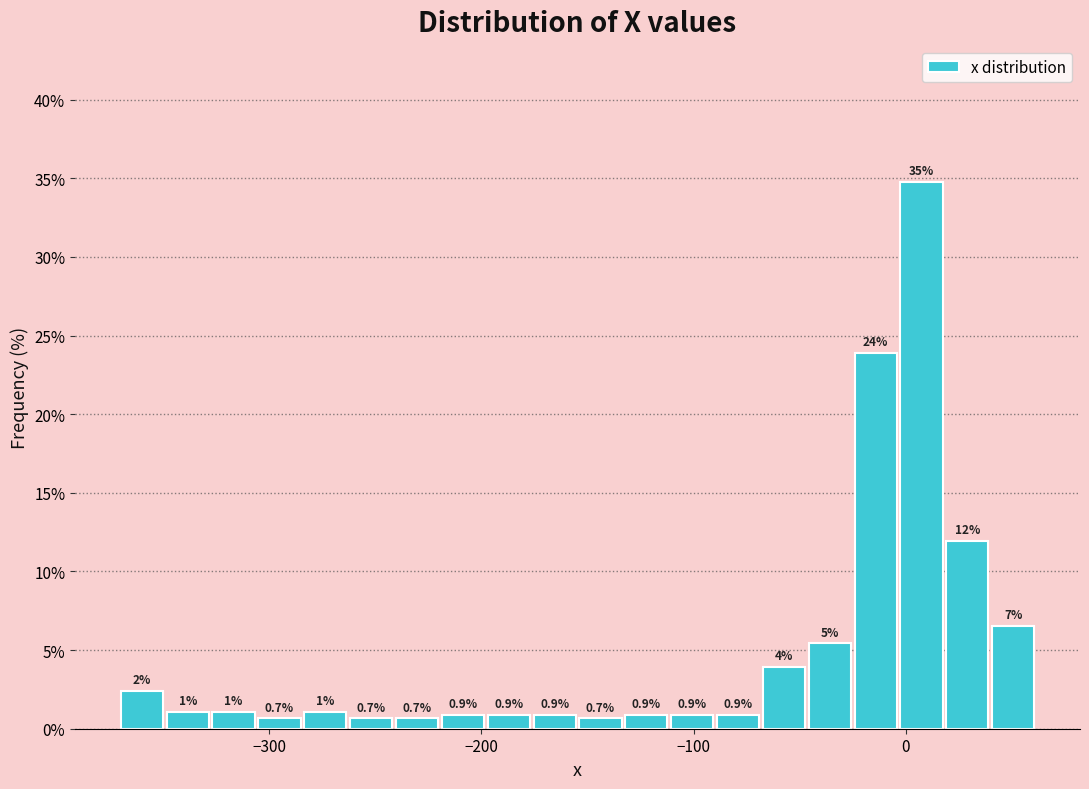

Read against the x-axis, roughly where is the centre of the tallest bar?

10